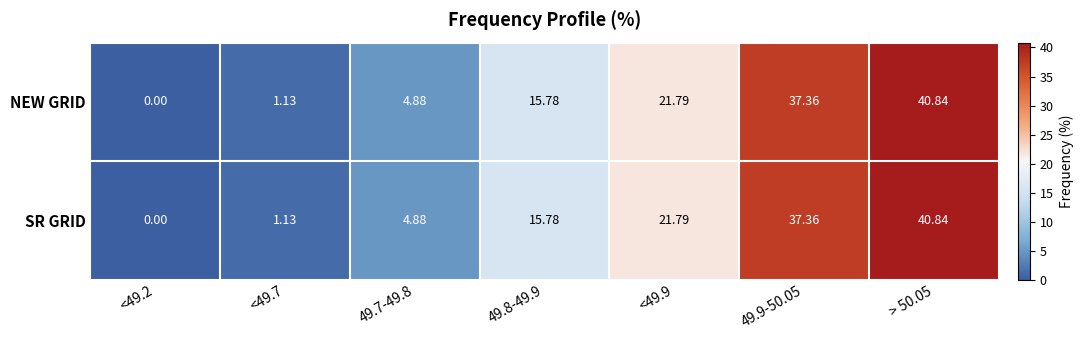

Is the value of SR GRID at > 50.05 greater than the value of NEW GRID at <49.7?

Yes